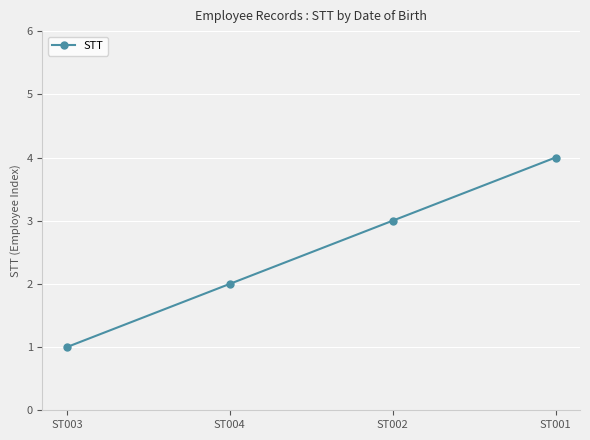

How many values are between 2 and 4?

3